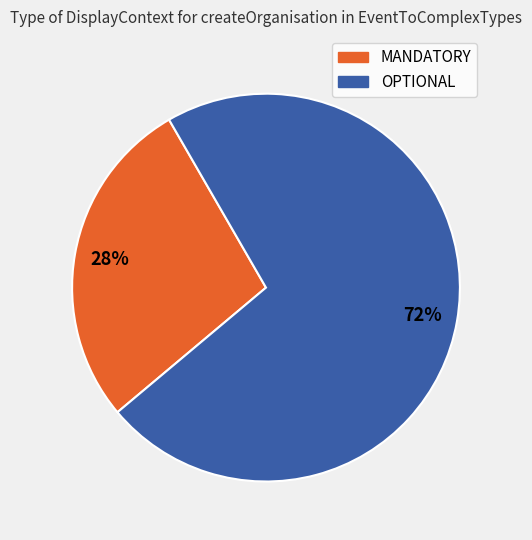

What is the smallest slice in the pie chart?

MANDATORY